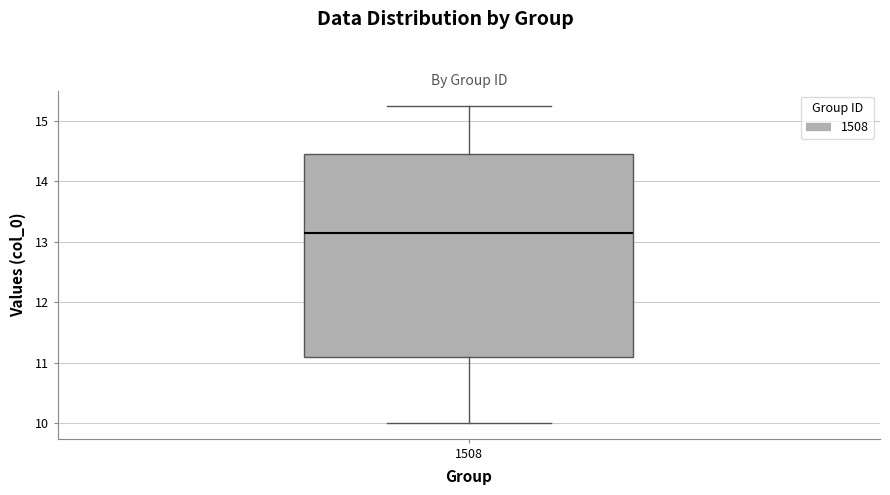

Read this box plot against the y-axis: the position of the median line, the range covered by the box, and the ends of both whiskers. The values are not printed on the chart, so give them approximately, as read against the axis.

median 13.2, box 11.1 to 14.4, whiskers 10.0 to 15.2